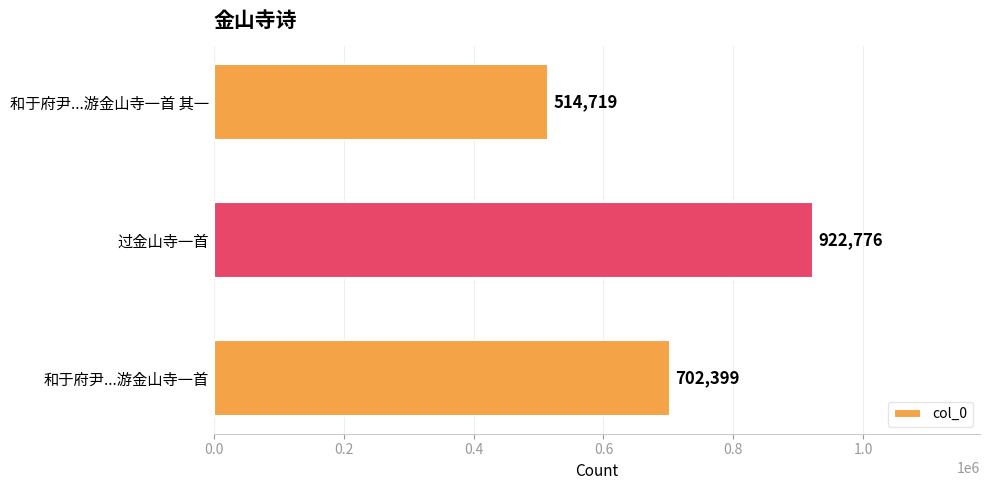

What is the average value?

713298